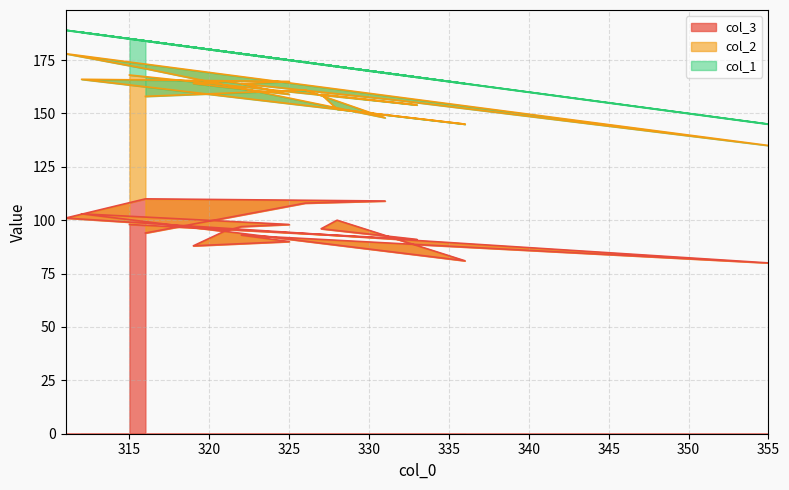

List the labels in order of col_2 value, smallest first.

331, 328, 326, 355, 316, 312, 327, 333, 316, 336, 332, 322, 325, 325, 321, 315, 322, 319, 311